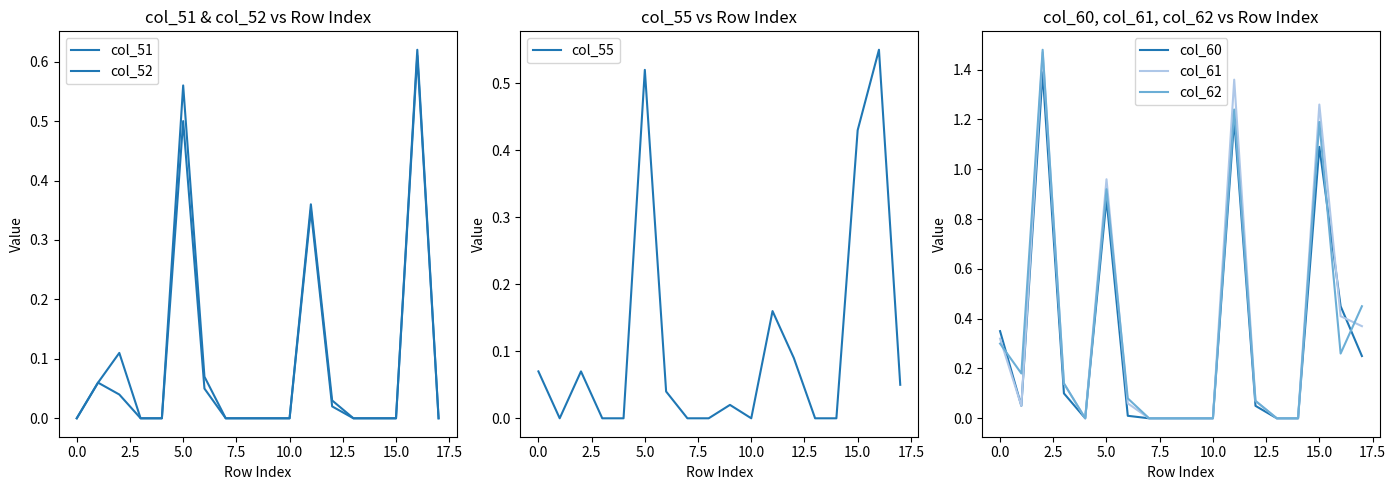

True or false: col_52 has more than 1 points higher than both neighbors.

True